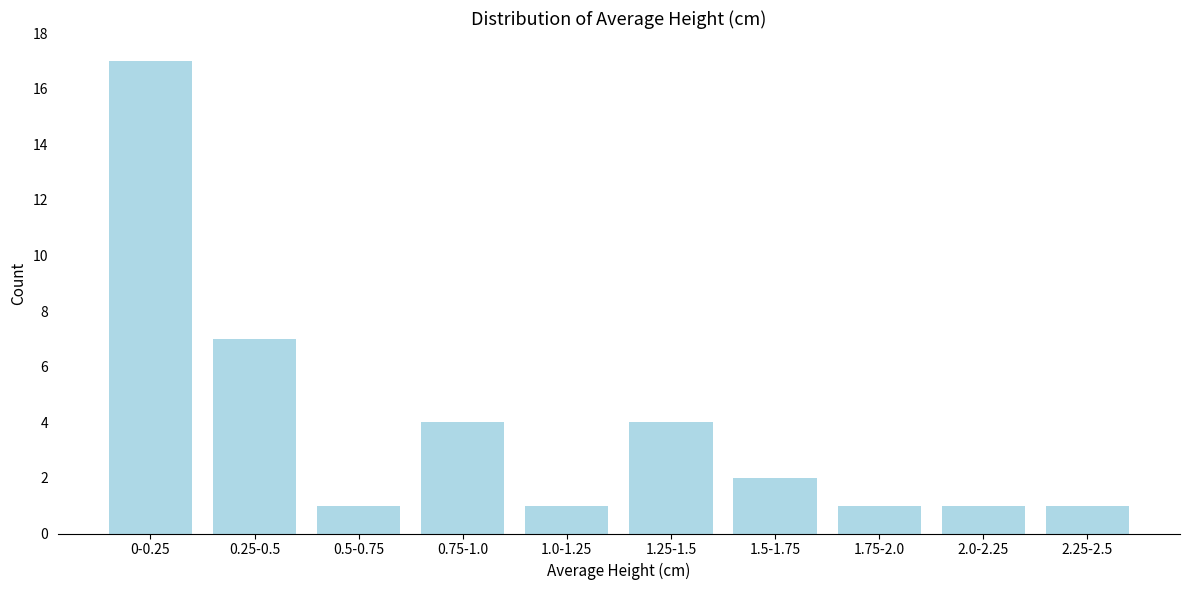

Reading left to right, what are all the values shown in this chart?

17	7	1	4	1	4	2	1	1	1